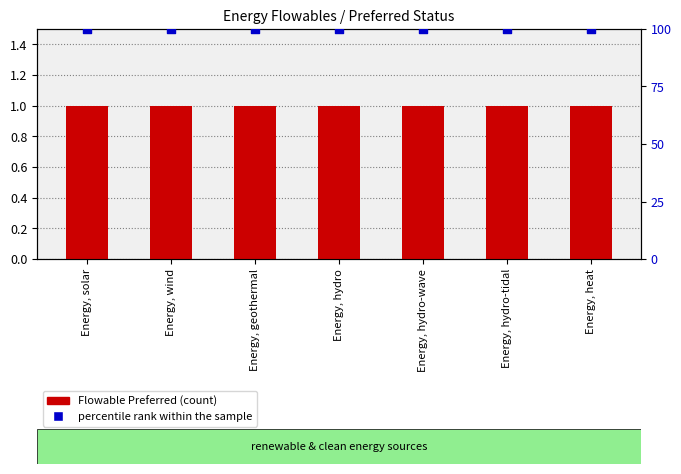

Which series reaches the minimum Y coordinate?

Flowable Preferred